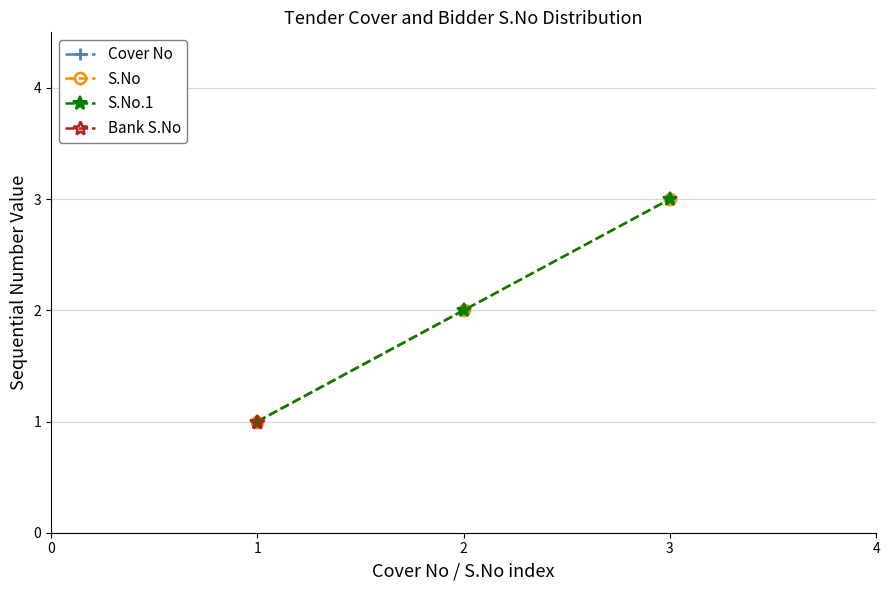

What is the difference between the S.No.1 values at 2 and 3?

1